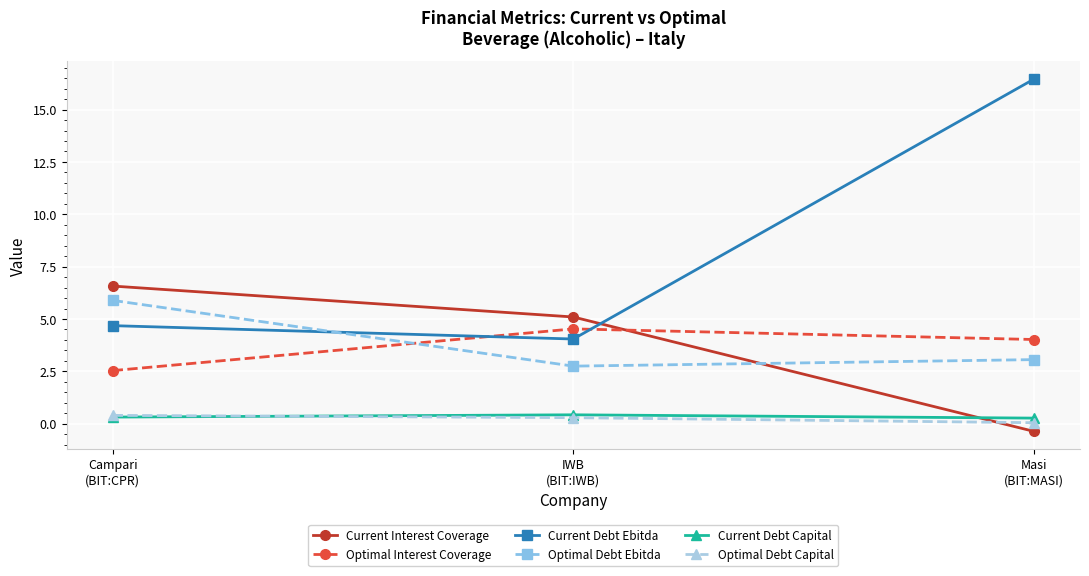

What is the highest value of the Current Debt Capital series?

0.4